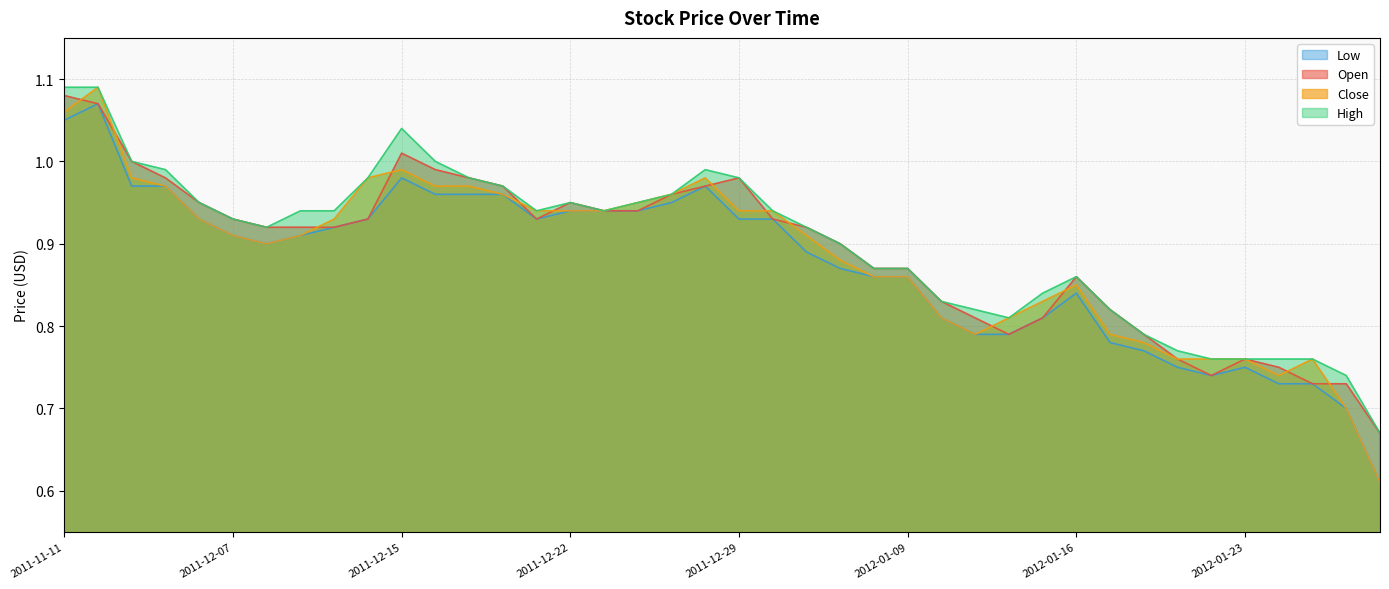

What position from the left is 2011-12-28?

20